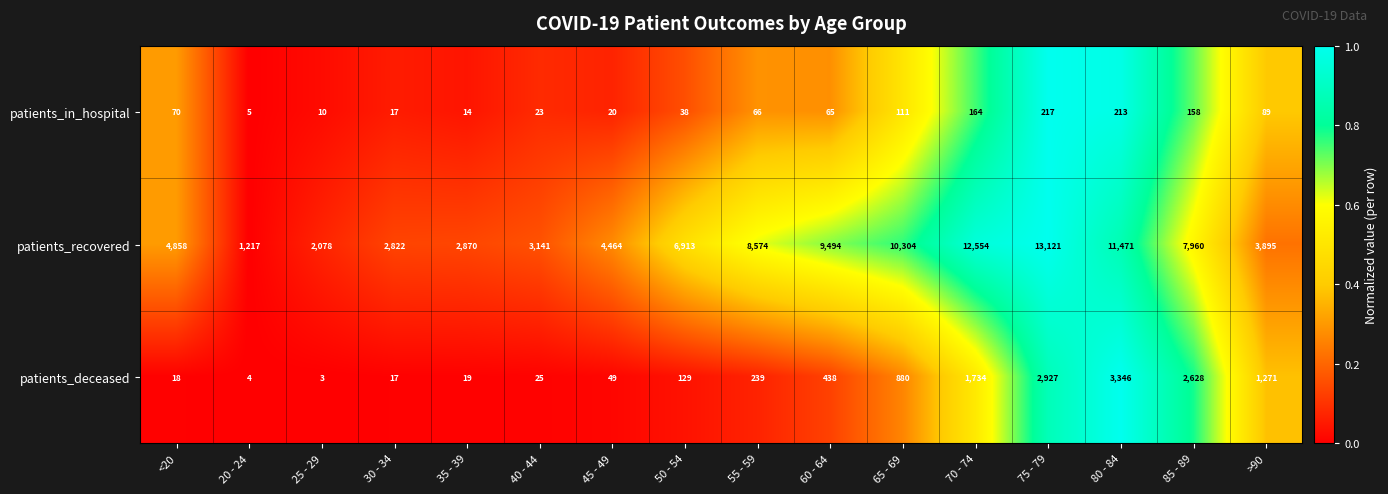

Rank the categories by patients_in_hospital value from lowest to highest.

20 - 24, 25 - 29, 35 - 39, 30 - 34, 45 - 49, 40 - 44, 50 - 54, 60 - 64, 55 - 59, <20, >90, 65 - 69, 85 - 89, 70 - 74, 80 - 84, 75 - 79